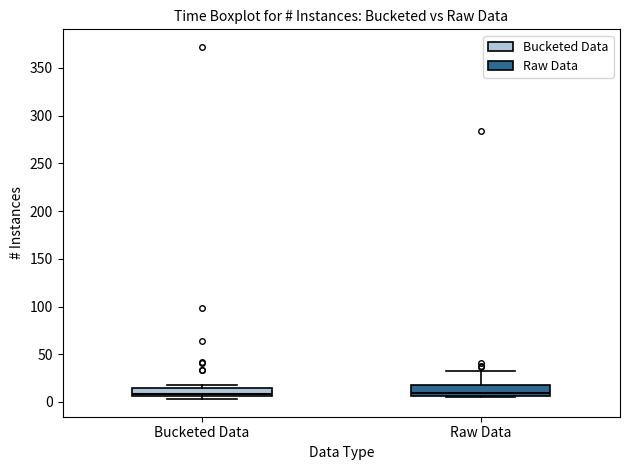

Where is the lower edge of the box for Bucketed Data on the y-axis? The values are not printed on the chart, so give them approximately, as read against the axis.

5